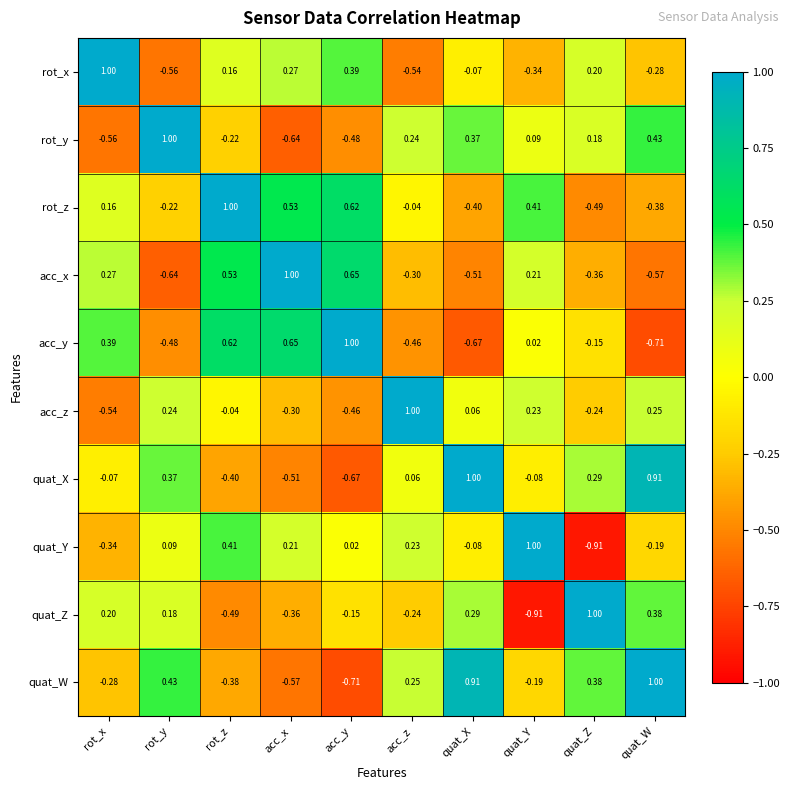

Which category has the highest value in the rot_y series?

rot_y